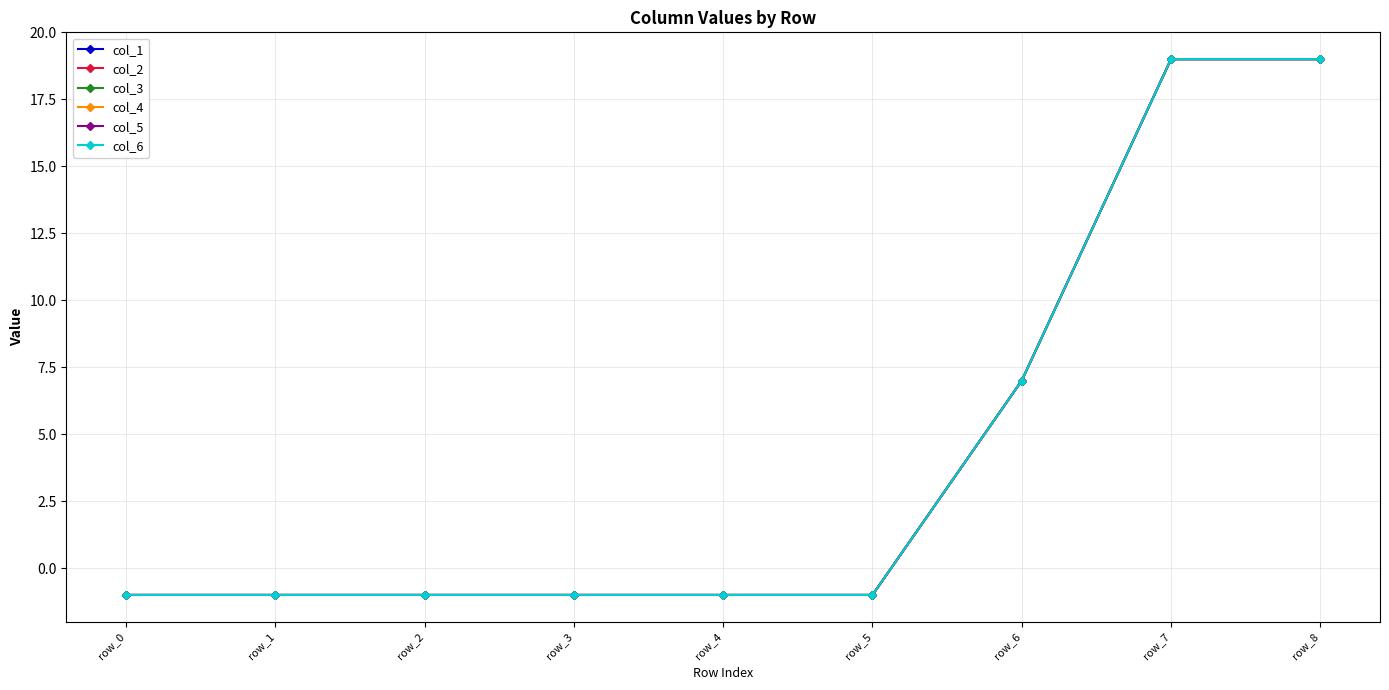

What is the difference between the second highest and minimum values in the col_3 series?

20